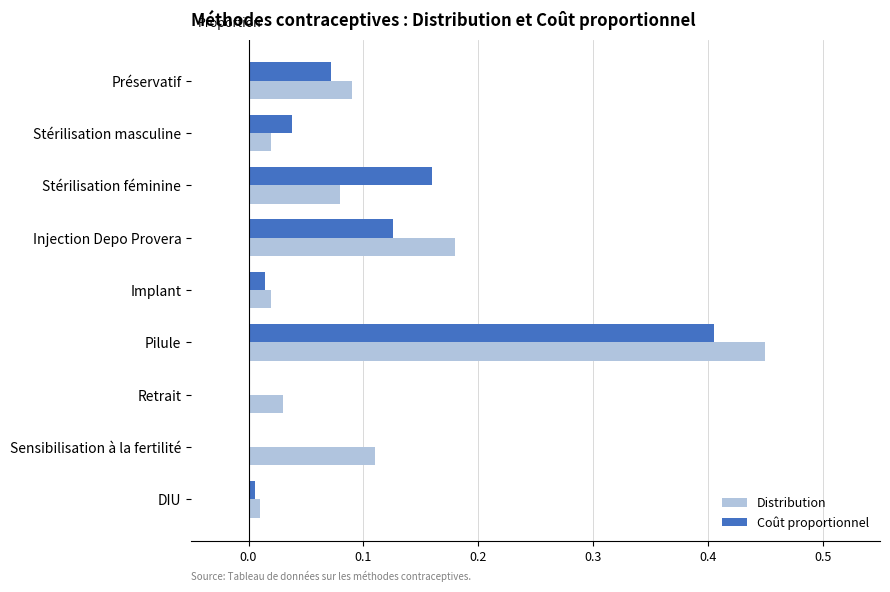

What are all the series names shown in the legend?

Distribution, Coût proportionnel